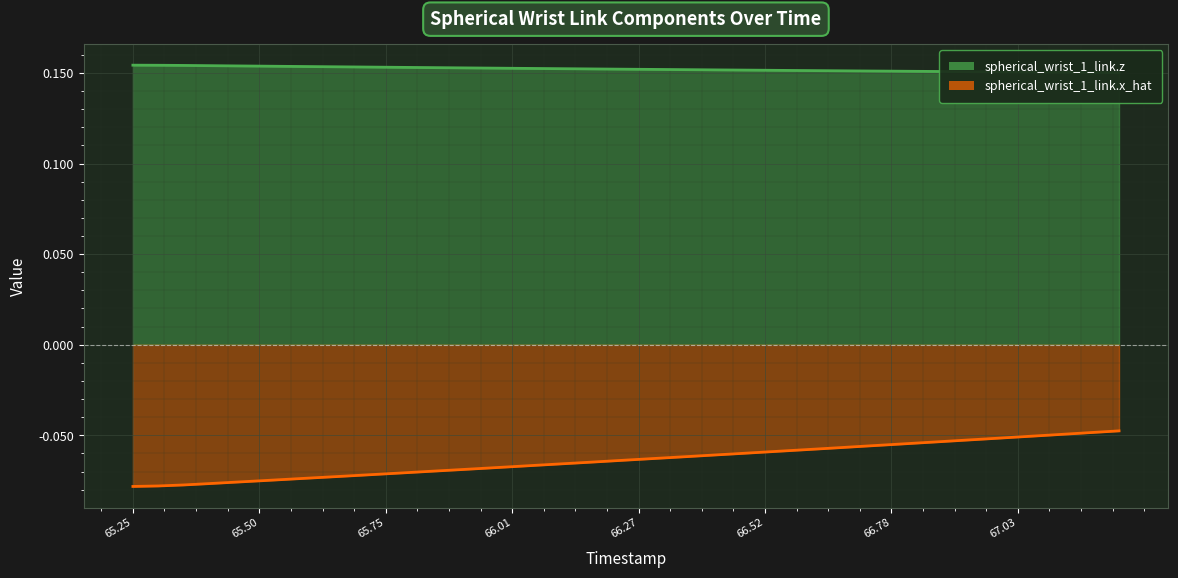

At which category is the sum across all series the highest?

67.234